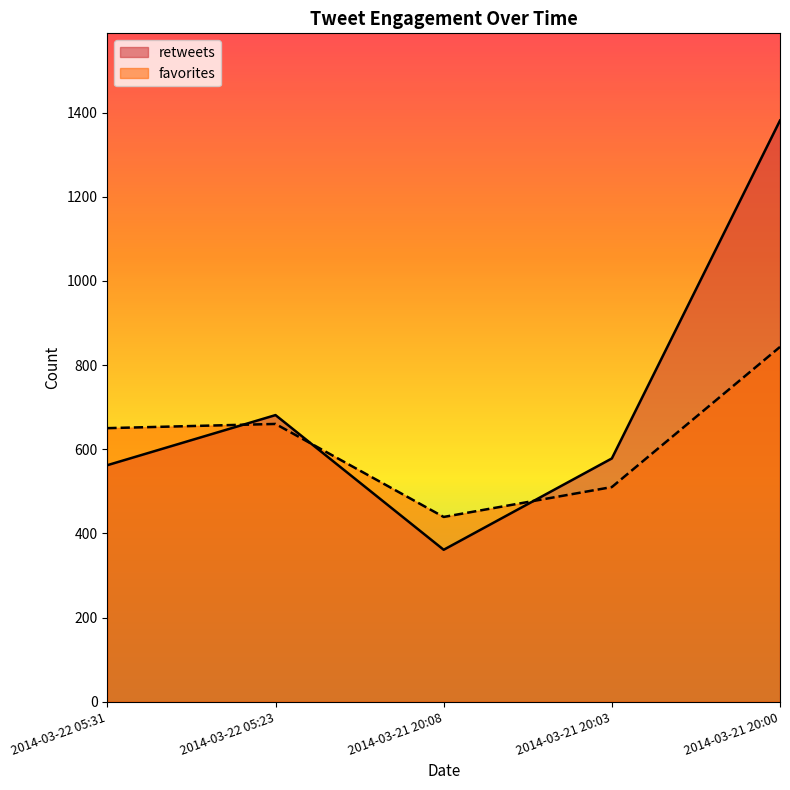

What is the approximate value of retweets at 2014-03-21 20:00, to the nearest 50?

1400